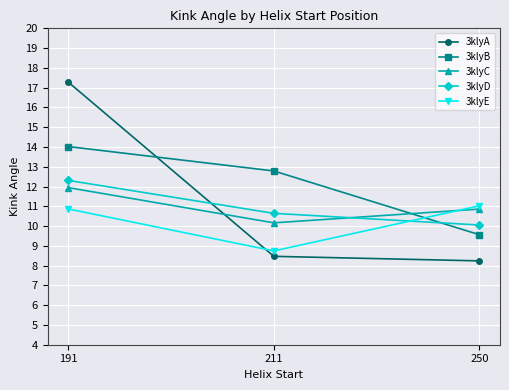

At which category is the sum across all series the highest?

191